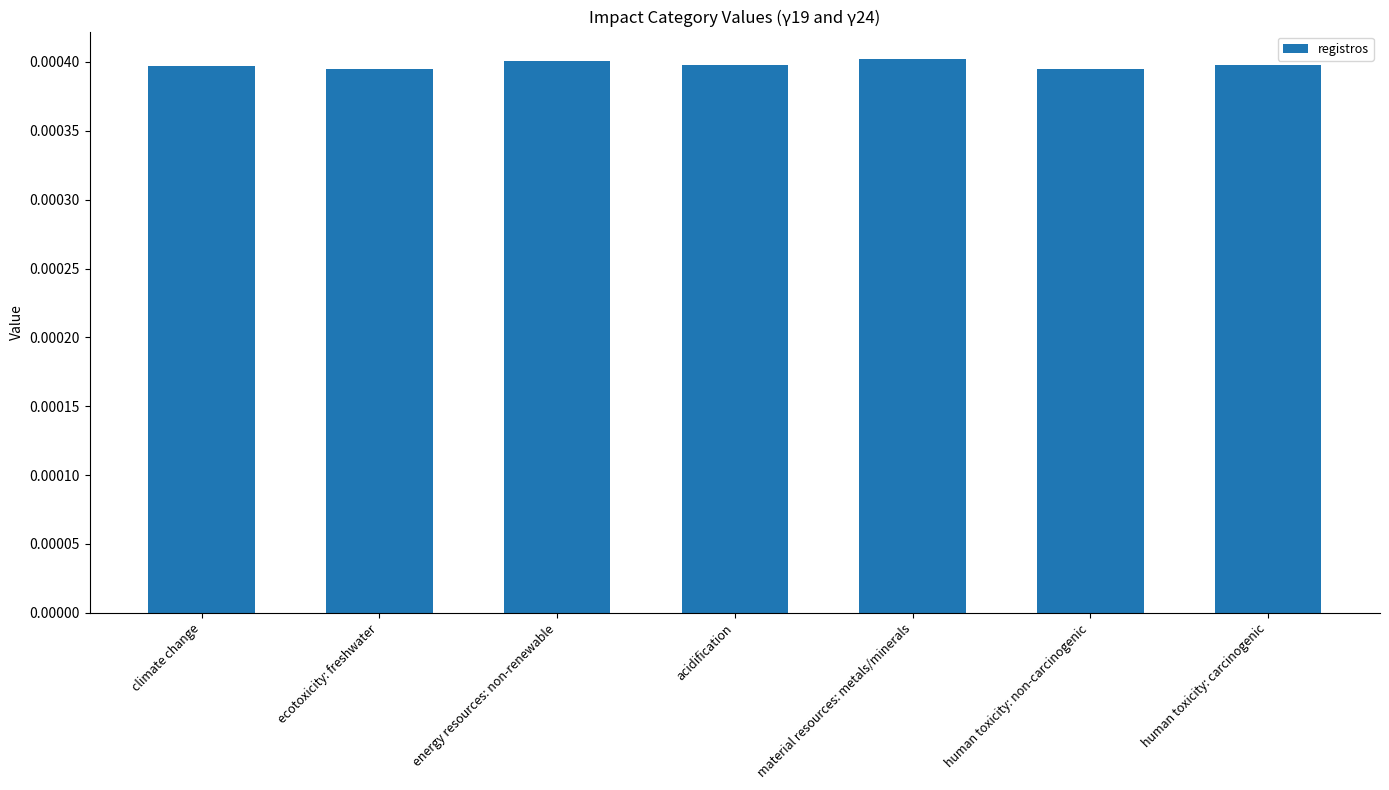

What is the label of the 5th bar from the right?

energy resources: non-renewable